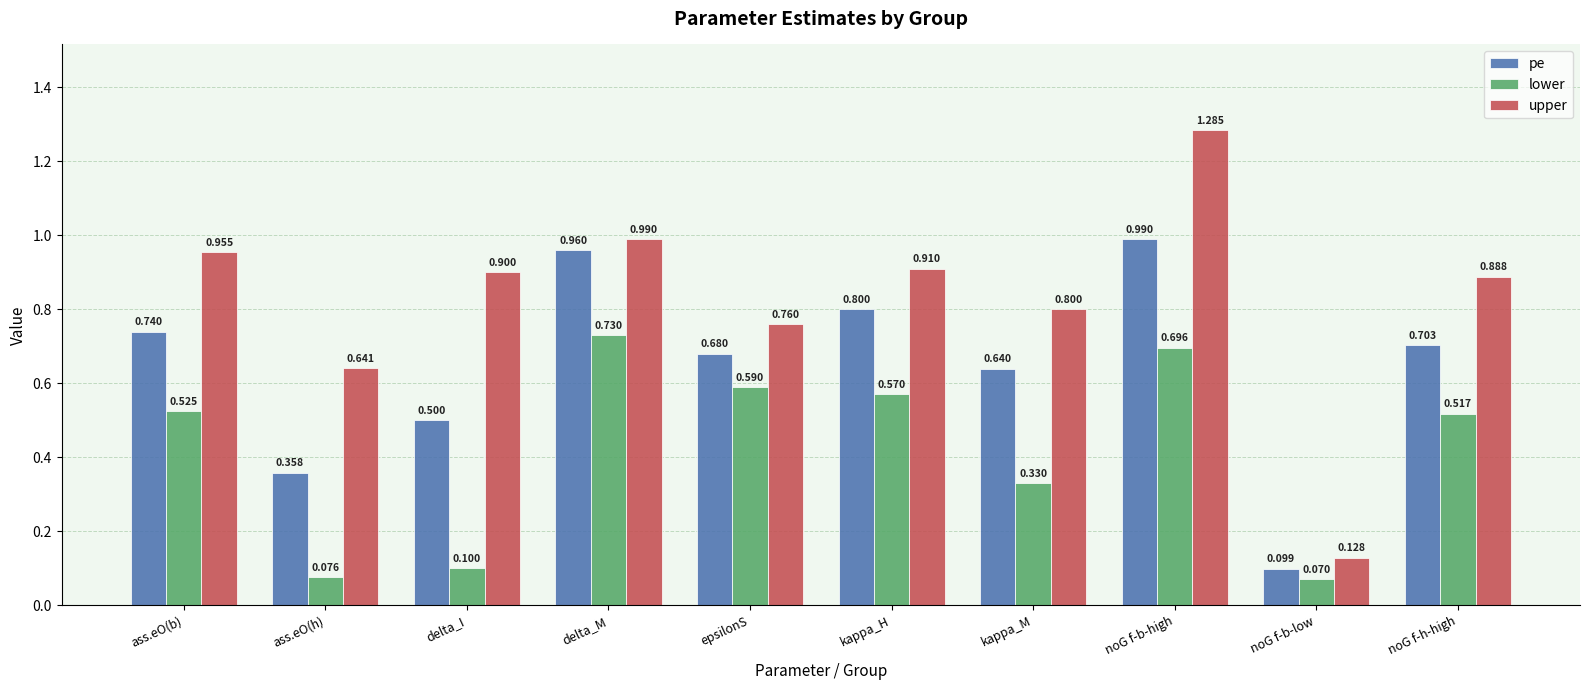

Which series has the largest total across all categories?

upper